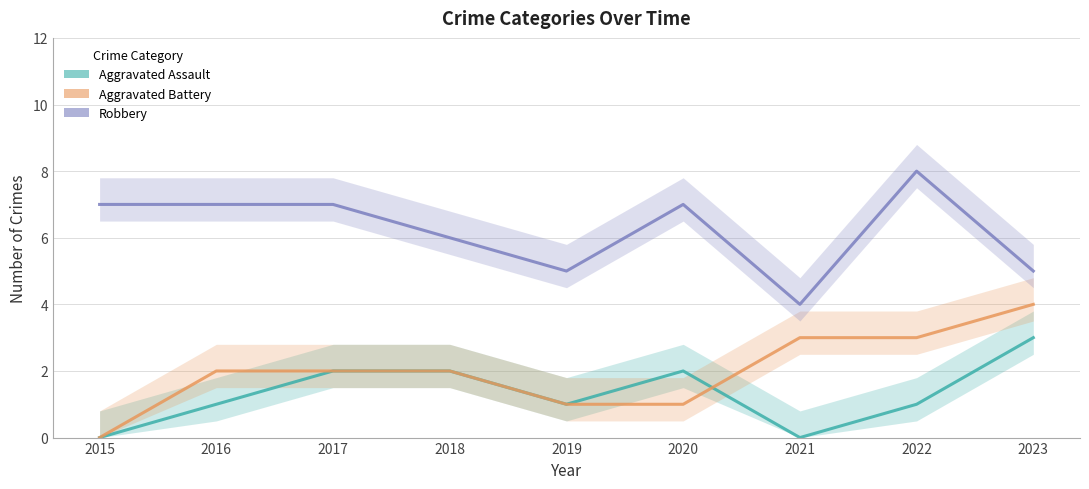

Is it true that Aggravated Assault equals 0 at 2016?

False